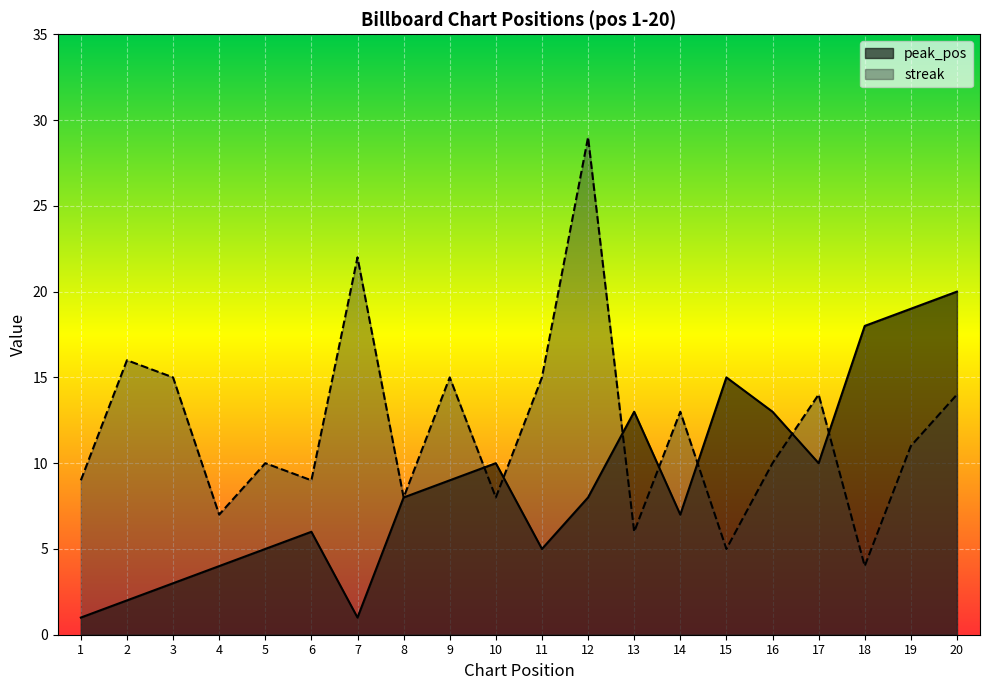

True or false: streak has a value of 10 at 16.

True